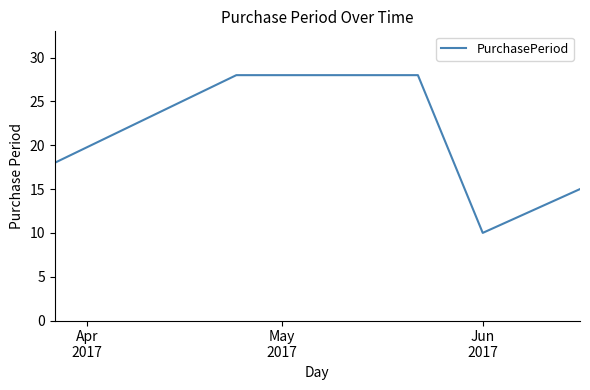

What is the sum of all values?

99